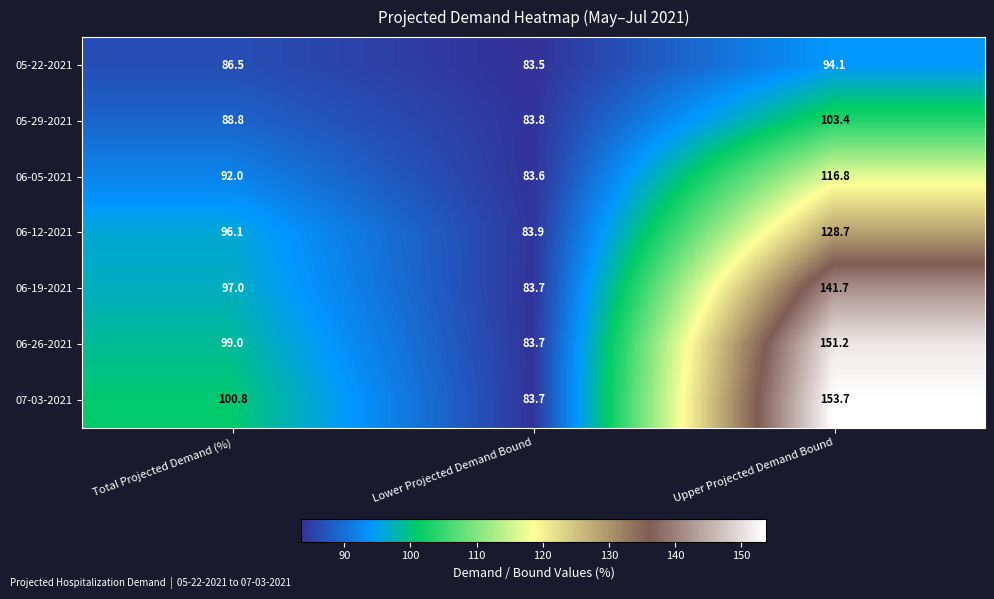

How many values in the 05-29-2021 series are below 88?

1